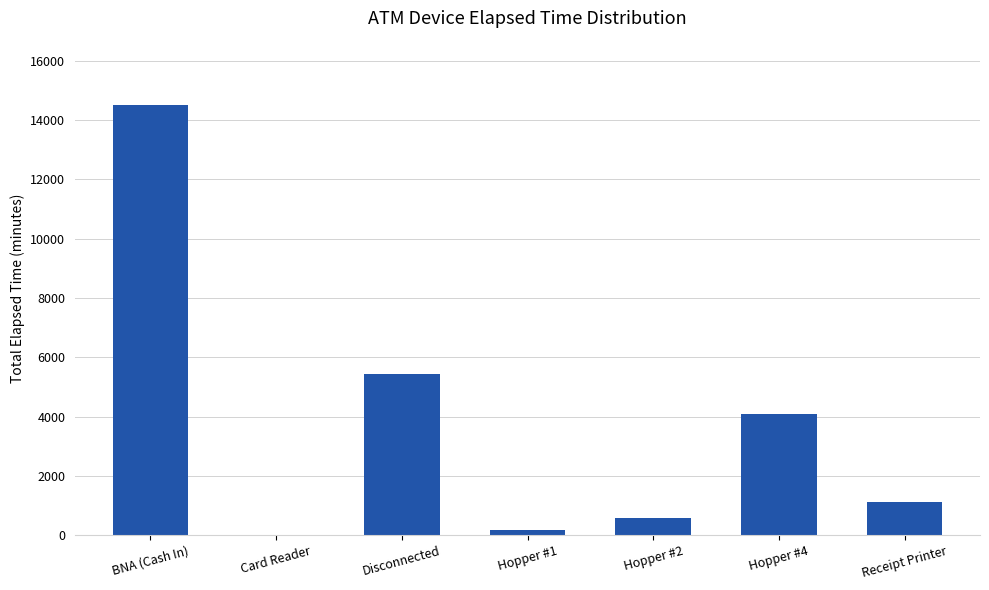

Between Card Reader and Disconnected, which is larger?

Disconnected